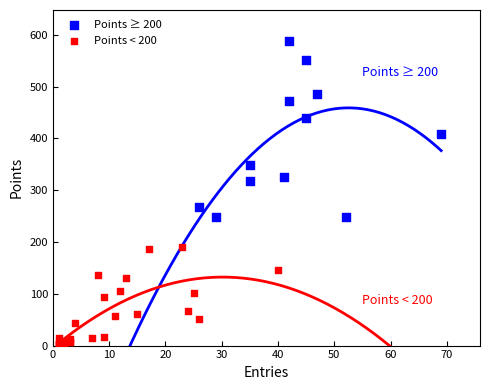

Which series has the largest Y range (max minus min)?

Points ≥ 200